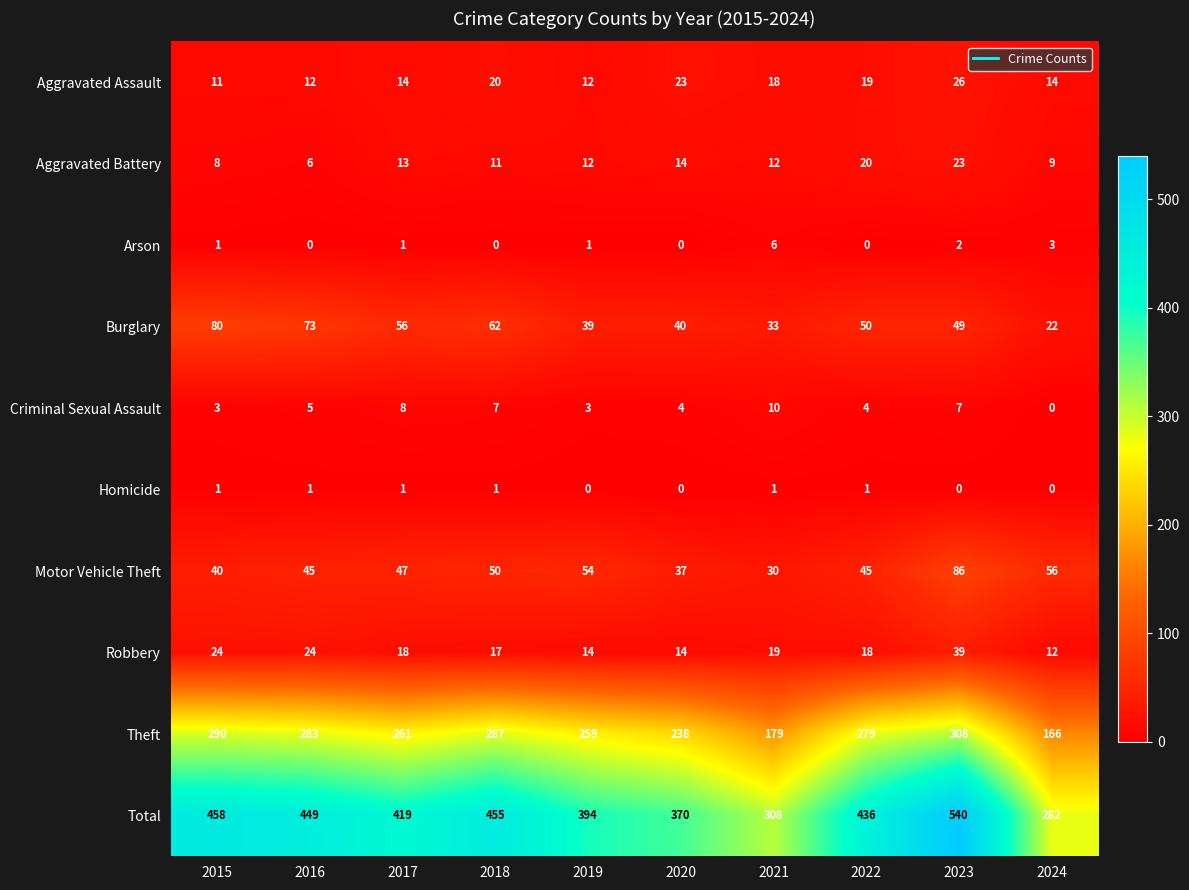

Between 2015 and 2023, which series saw the biggest shift?

Total